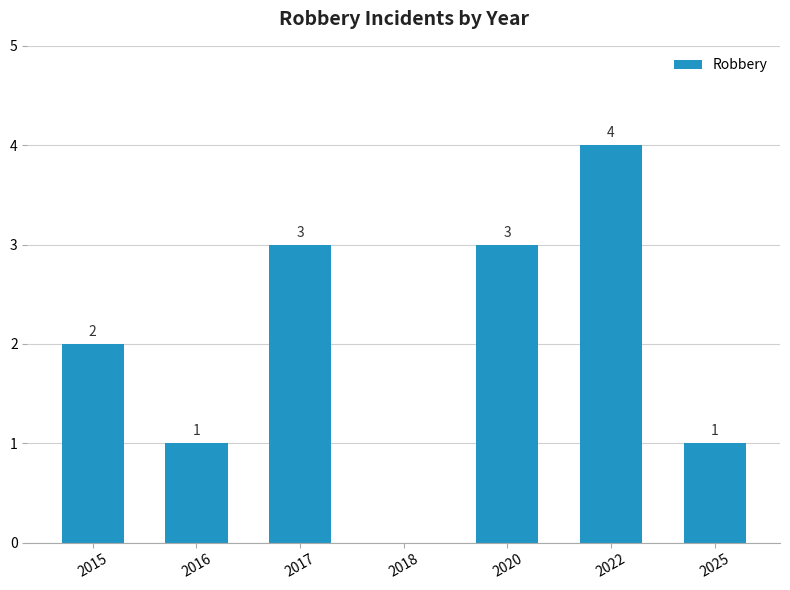

How many positive values are there?

6